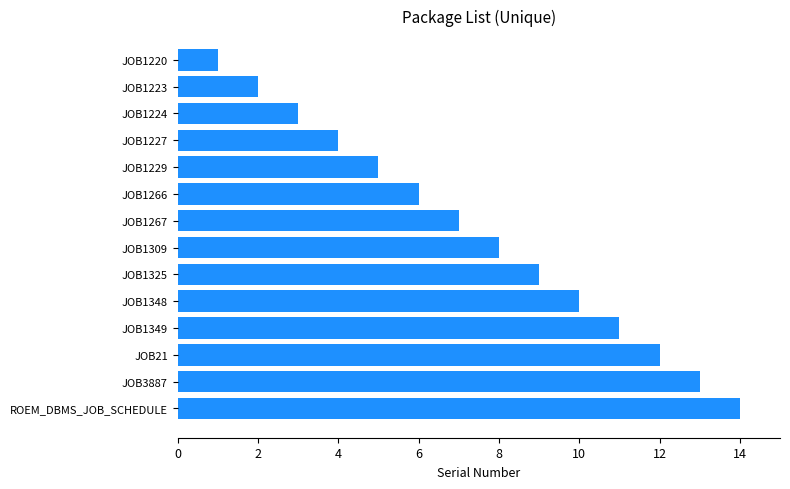

List the labels in order of value, smallest first.

JOB1220, JOB1223, JOB1224, JOB1227, JOB1229, JOB1266, JOB1267, JOB1309, JOB1325, JOB1348, JOB1349, JOB21, JOB3887, ROEM_DBMS_JOB_SCHEDULE